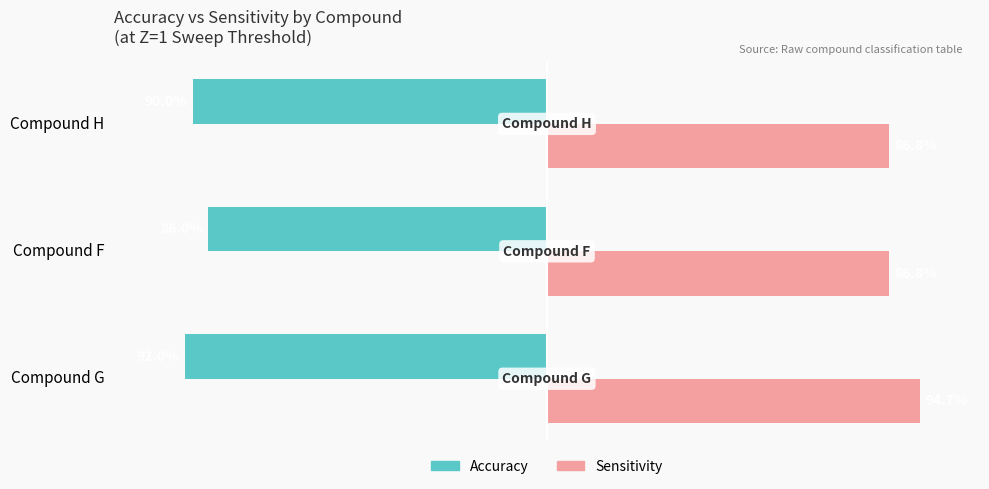

Rank the series at Compound G from highest to lowest value.

Sensitivity, Accuracy